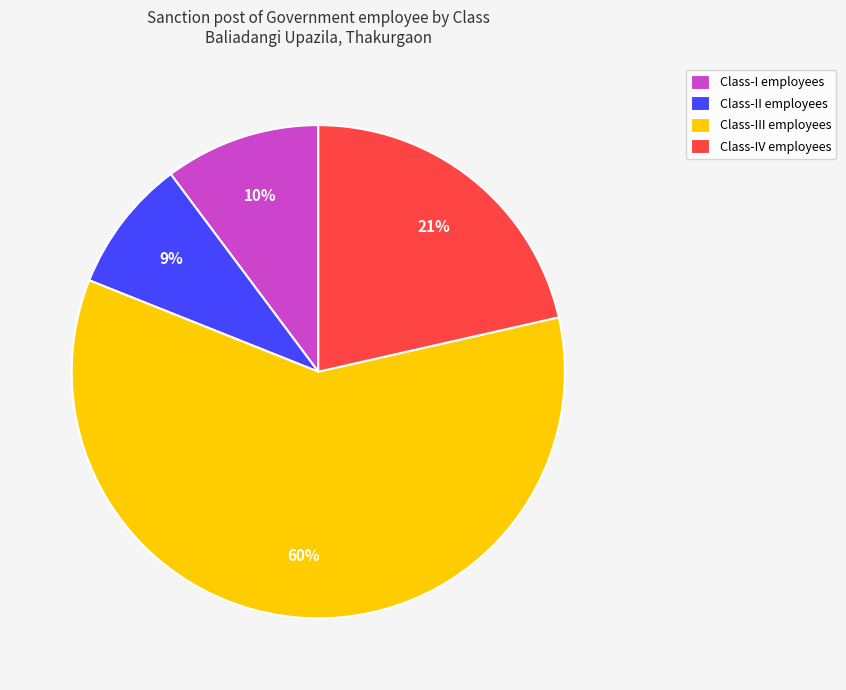

Is the sum of Class-I employees and Class-III employees greater than half?

Yes